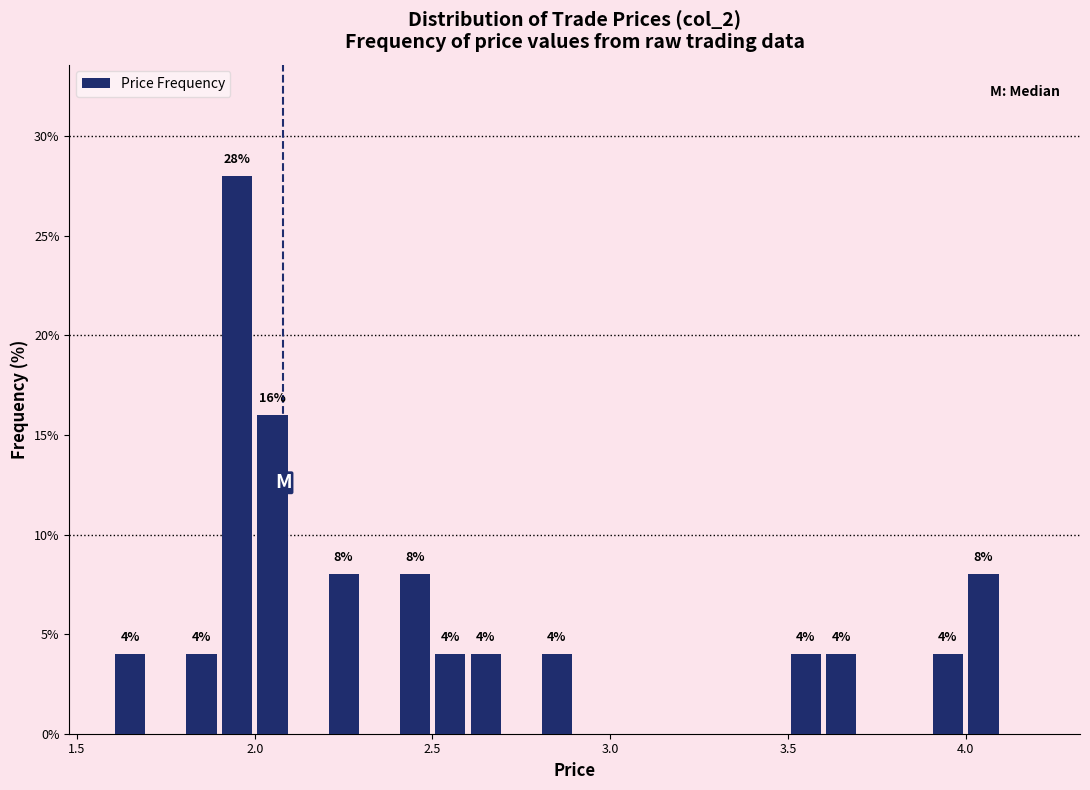

Around what value on the x-axis is the tallest bar? Give the approximate position of its centre, as read against the axis.

1.95